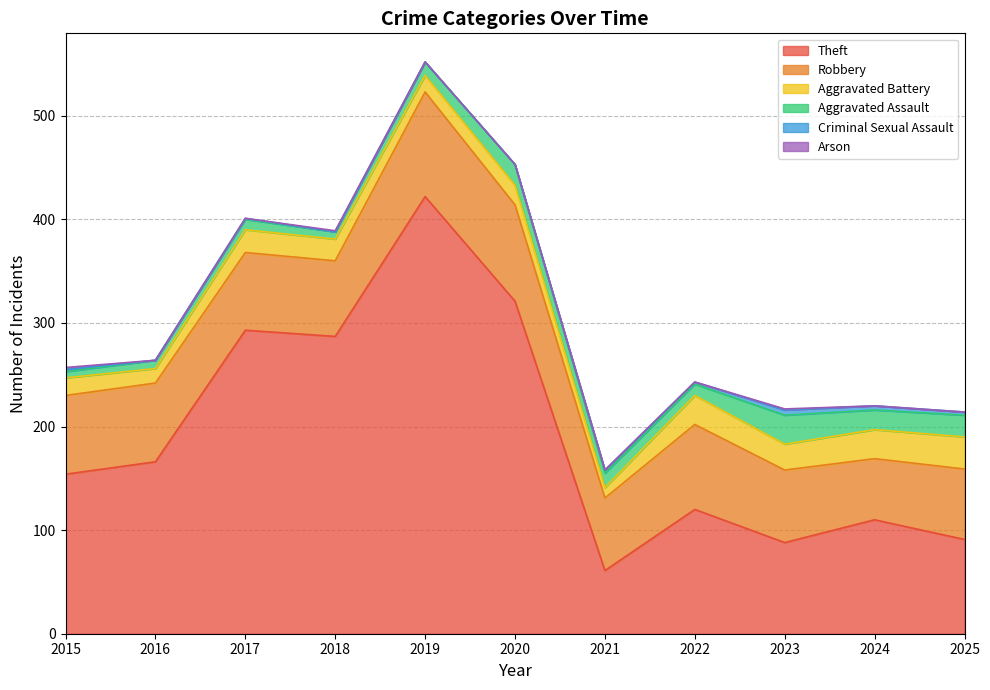

The value of Aggravated Assault at 2018 is 3. True or false?

False